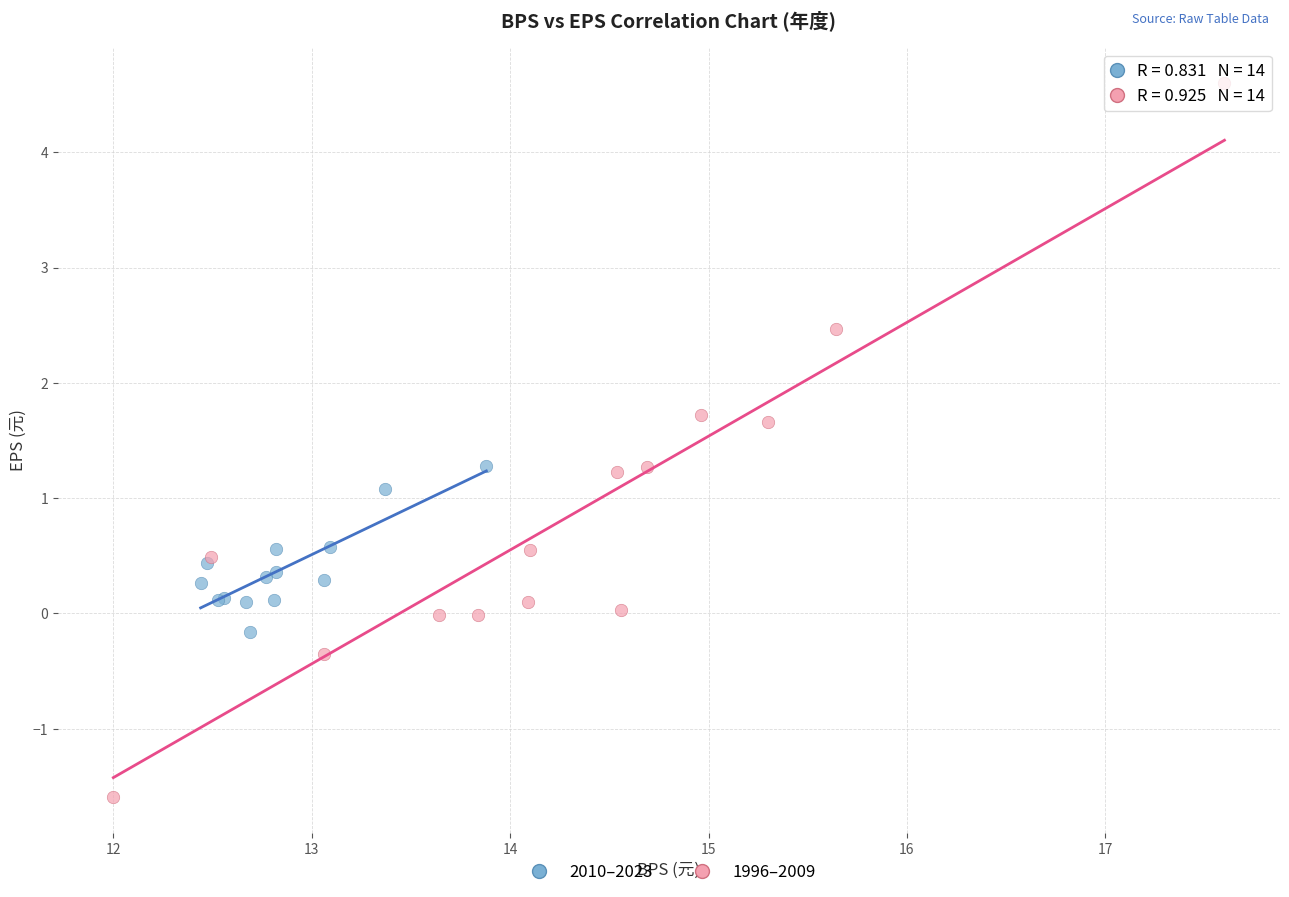

Which series has the largest Y range (max minus min)?

1996–2009